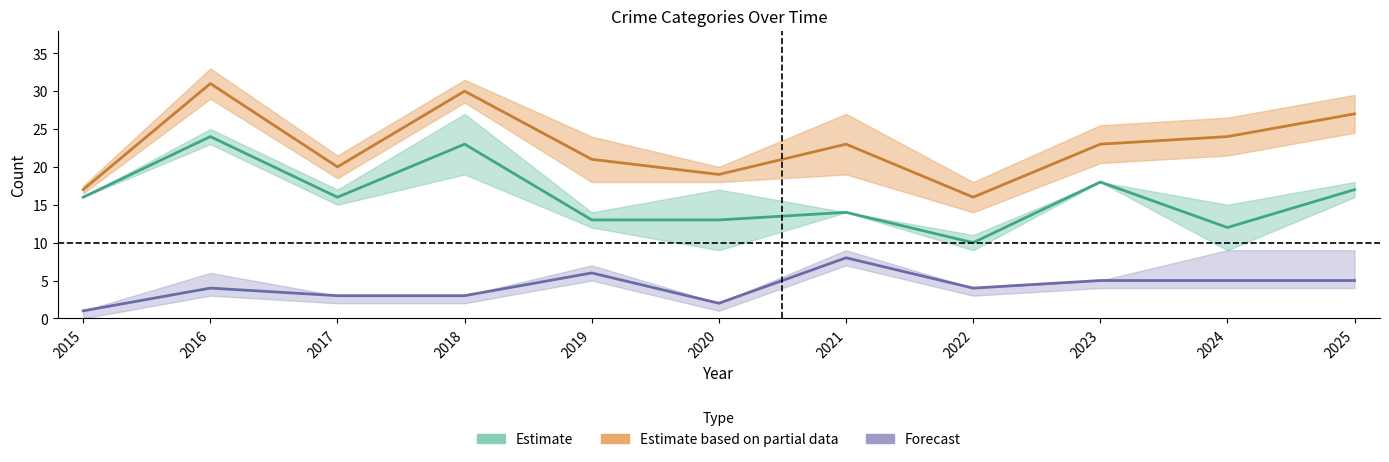

Reading left to right, what are all the values shown in this chart?

Robbery: 1	4	3	3	6	2	8	4	5	5	5
Theft: 16	24	16	23	13	13	14	10	18	12	17
Total: 17	31	20	30	21	19	23	16	23	24	27